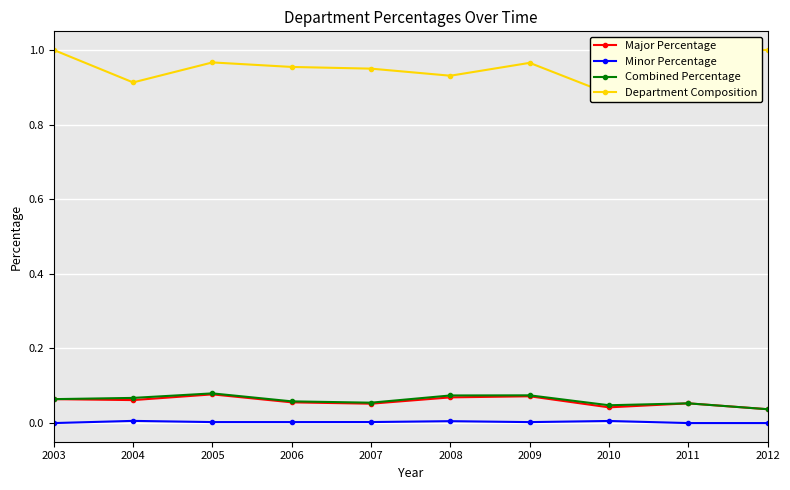

Between 2008 and 2010, which is larger?

2008